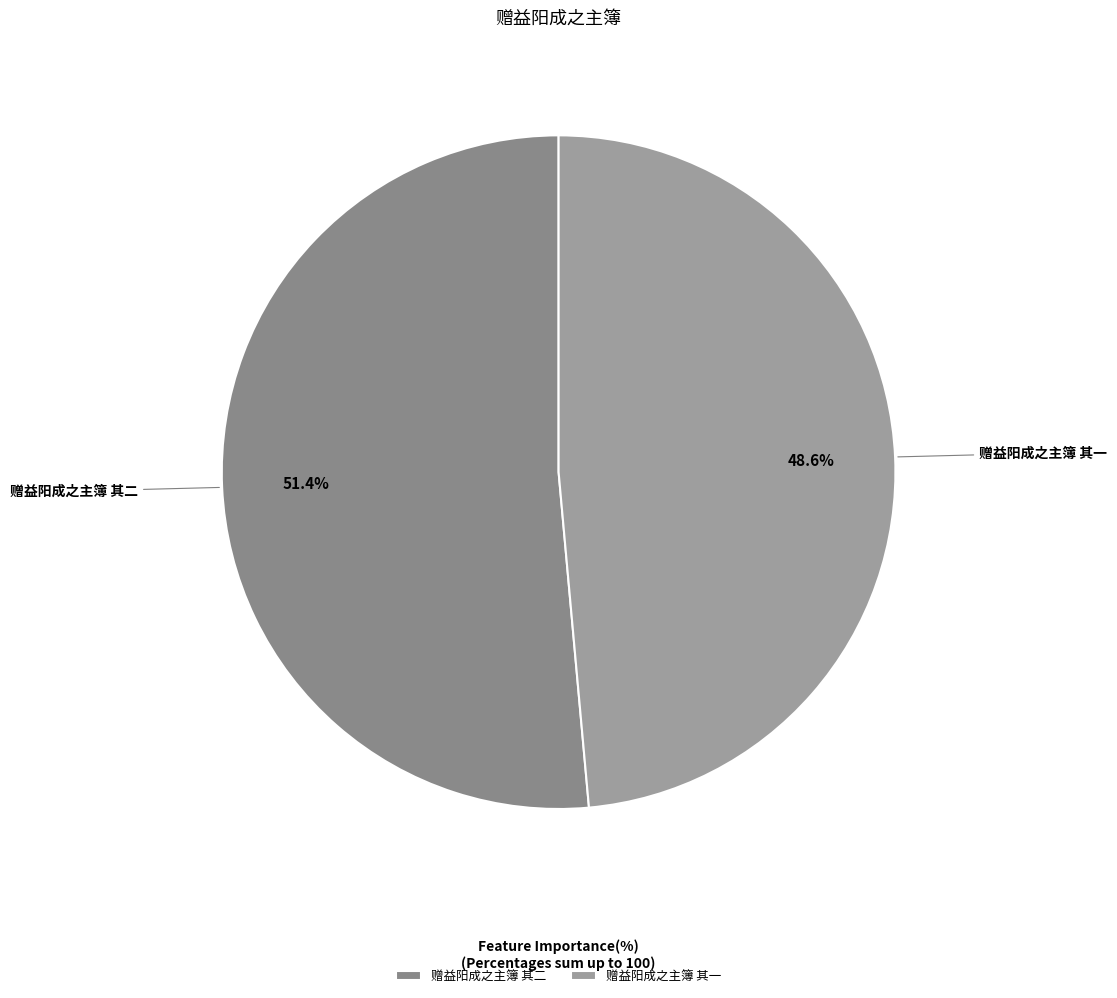

What is the largest slice in the pie chart?

赠益阳成之主簿 其二